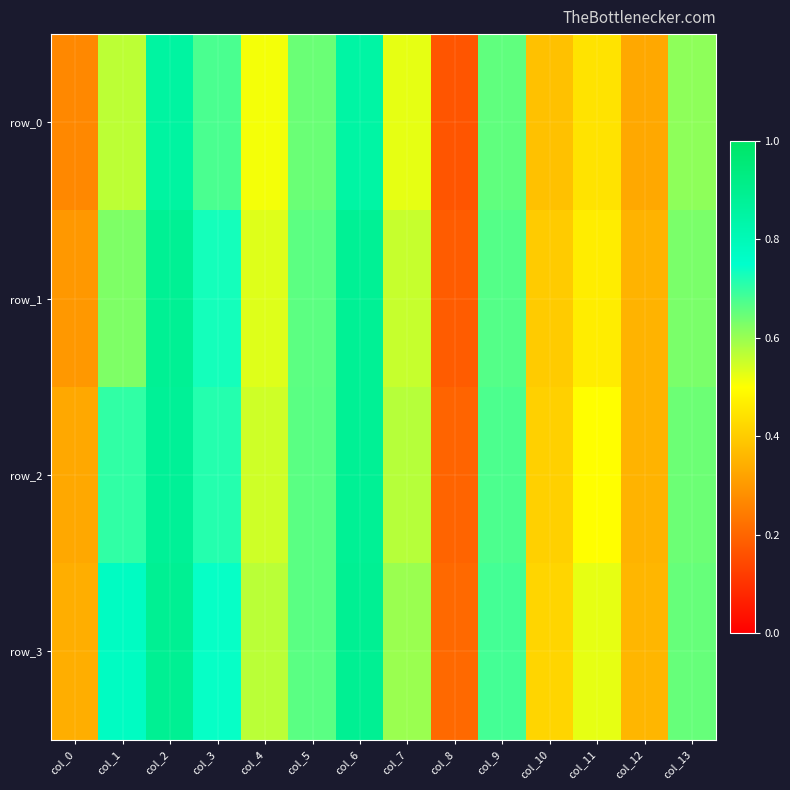

Reading right to left, transcribe all the data shown in this chart.

row_0: col_13=0.6	col_12=0.3	col_11=0.4	col_10=0.4	col_9=0.7	col_8=0.2	col_7=0.5	col_6=0.8	col_5=0.6	col_4=0.5	col_3=0.7	col_2=0.9	col_1=0.6	col_0=0.3
row_1: col_13=0.6	col_12=0.4	col_11=0.5	col_10=0.4	col_9=0.7	col_8=0.2	col_7=0.6	col_6=0.9	col_5=0.7	col_4=0.5	col_3=0.7	col_2=0.9	col_1=0.6	col_0=0.3
row_2: col_13=0.6	col_12=0.4	col_11=0.5	col_10=0.4	col_9=0.7	col_8=0.2	col_7=0.6	col_6=0.9	col_5=0.7	col_4=0.5	col_3=0.7	col_2=0.9	col_1=0.7	col_0=0.3
row_3: col_13=0.6	col_12=0.4	col_11=0.5	col_10=0.4	col_9=0.7	col_8=0.2	col_7=0.6	col_6=0.9	col_5=0.7	col_4=0.6	col_3=0.7	col_2=0.9	col_1=0.8	col_0=0.3